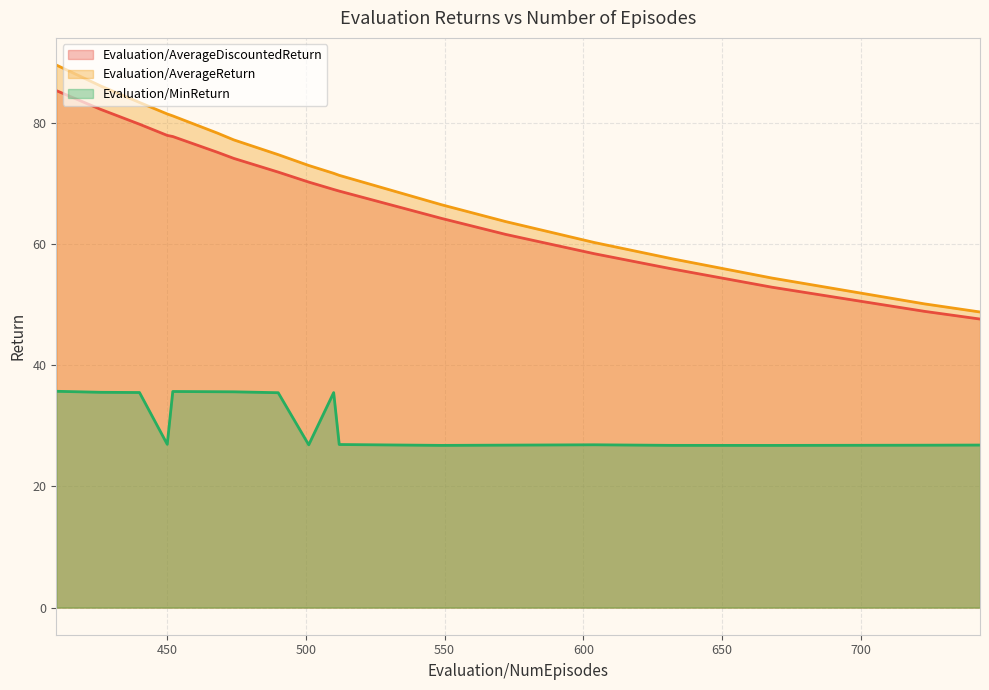

Count the number of data series in this chart.

3